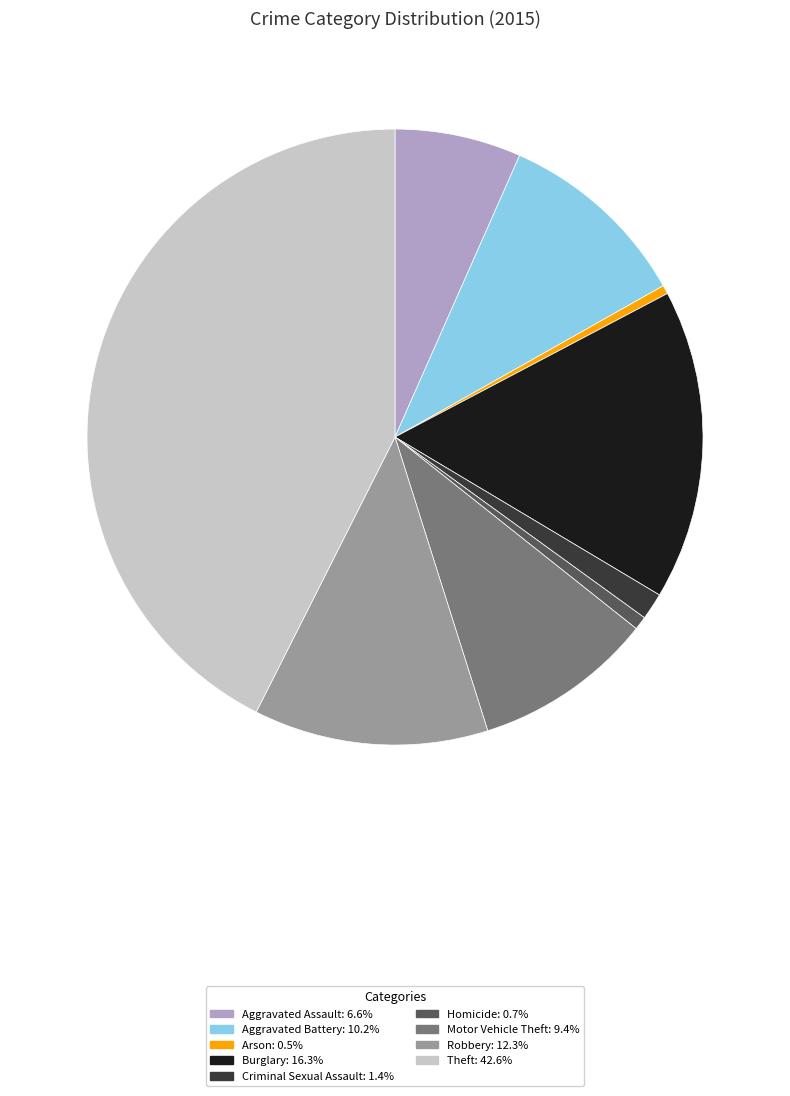

Count the number of slices in the pie.

9